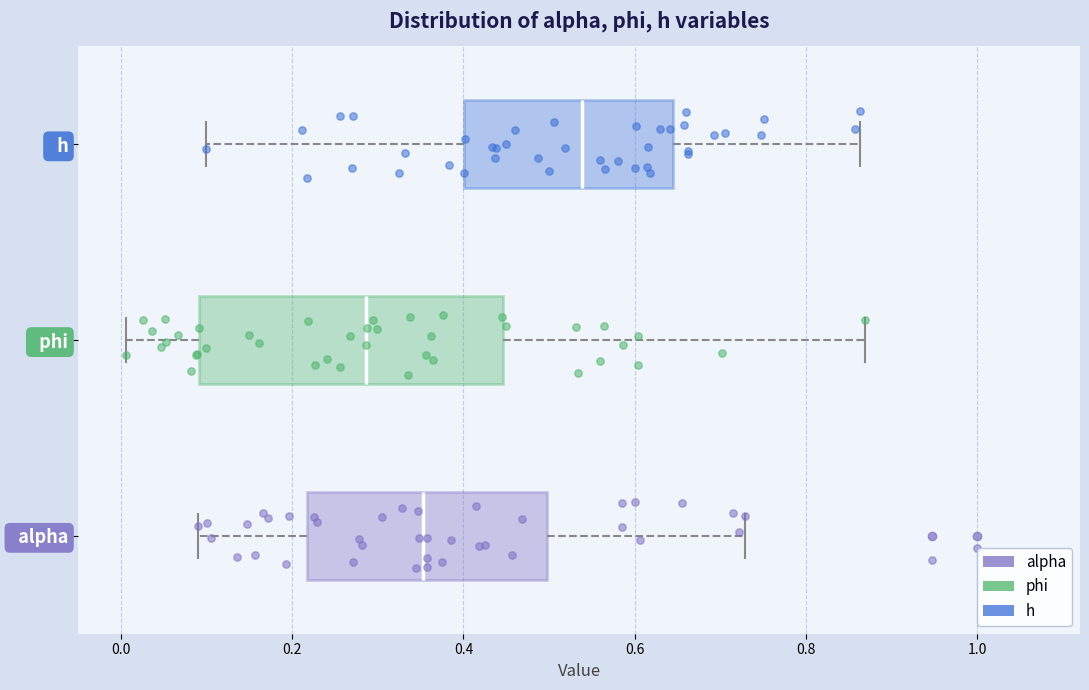

Which box's median line is the furthest to the right?

h